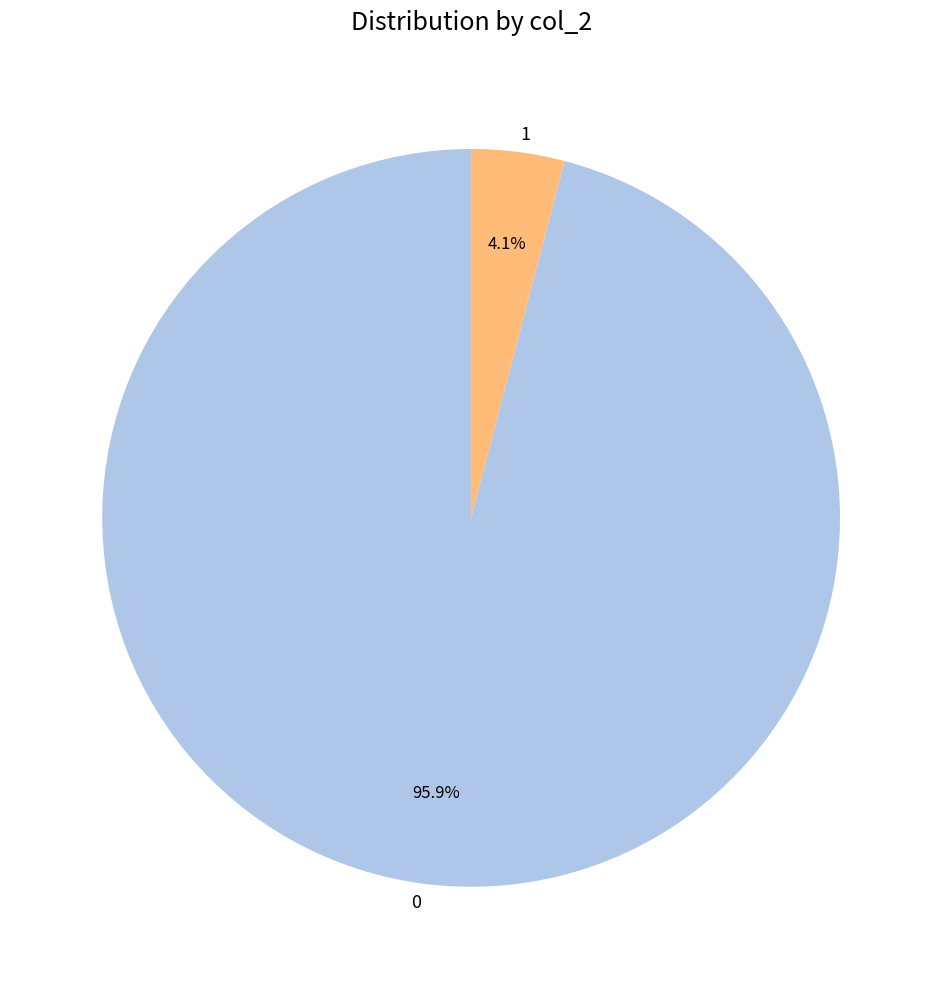

Count the number of slices in the pie.

2